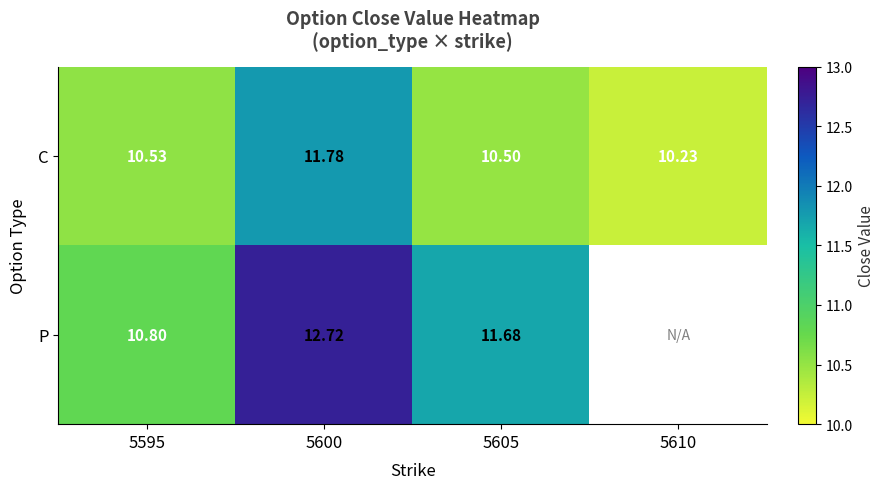

Is it true that P equals 16.6 at 5595?

False